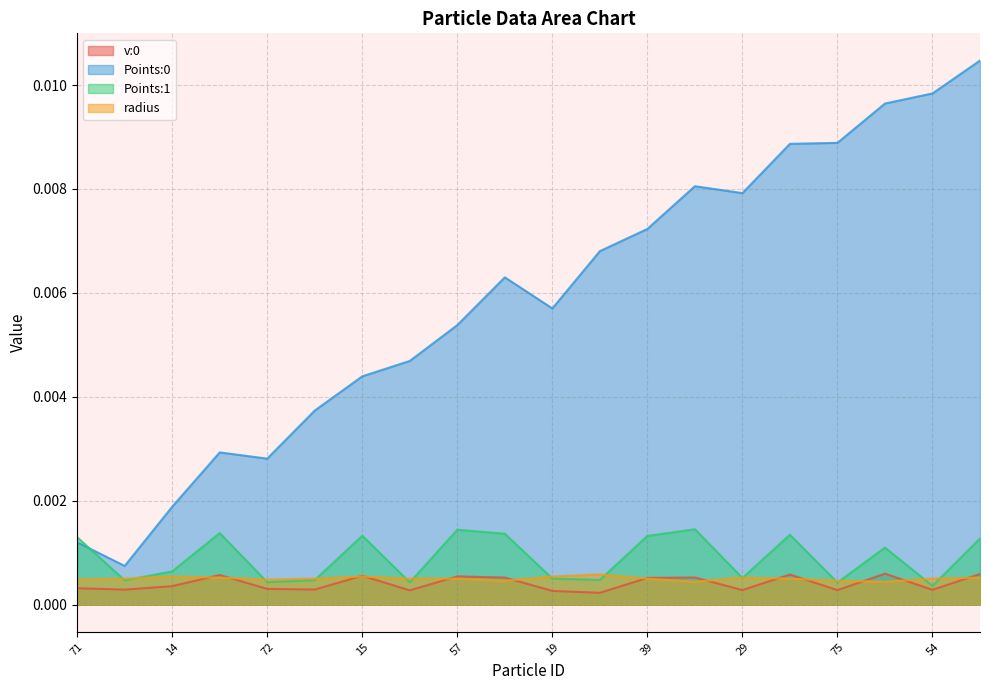

Which has a higher value, 83 or 27?

27